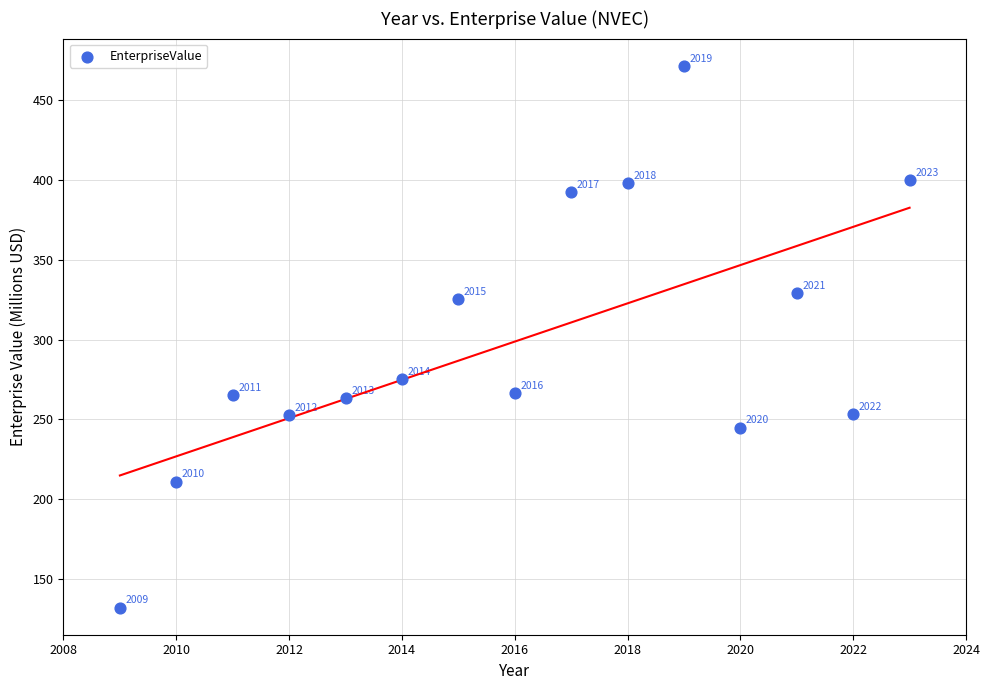

What Y value in the scatter plot is closest to 301?

325.2